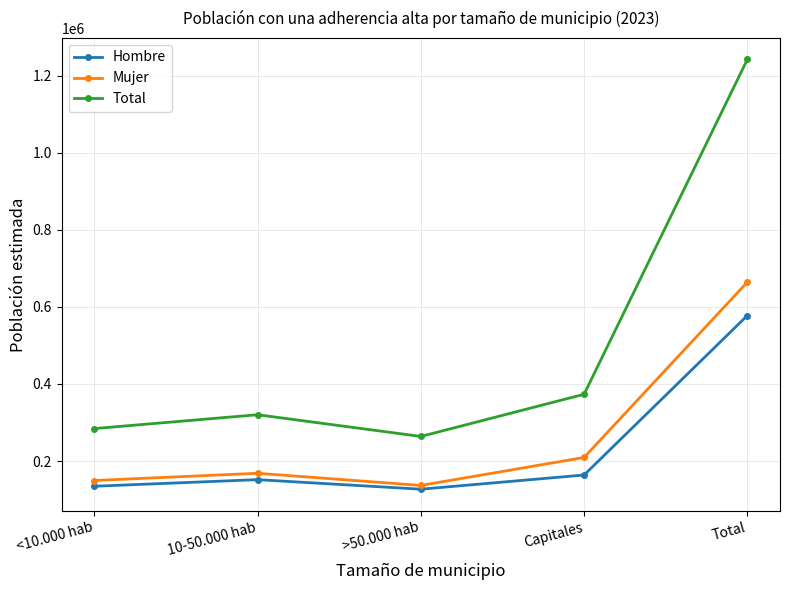

True or false: Total and Hombre cross at least once.

False